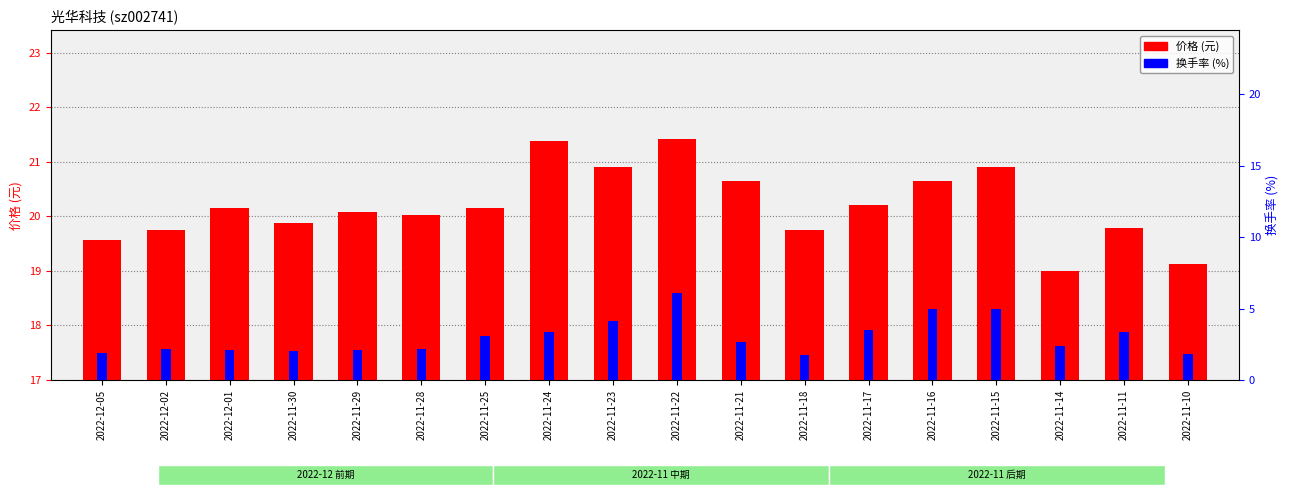

What is the sum of all 换手率 (%) values?

54.3